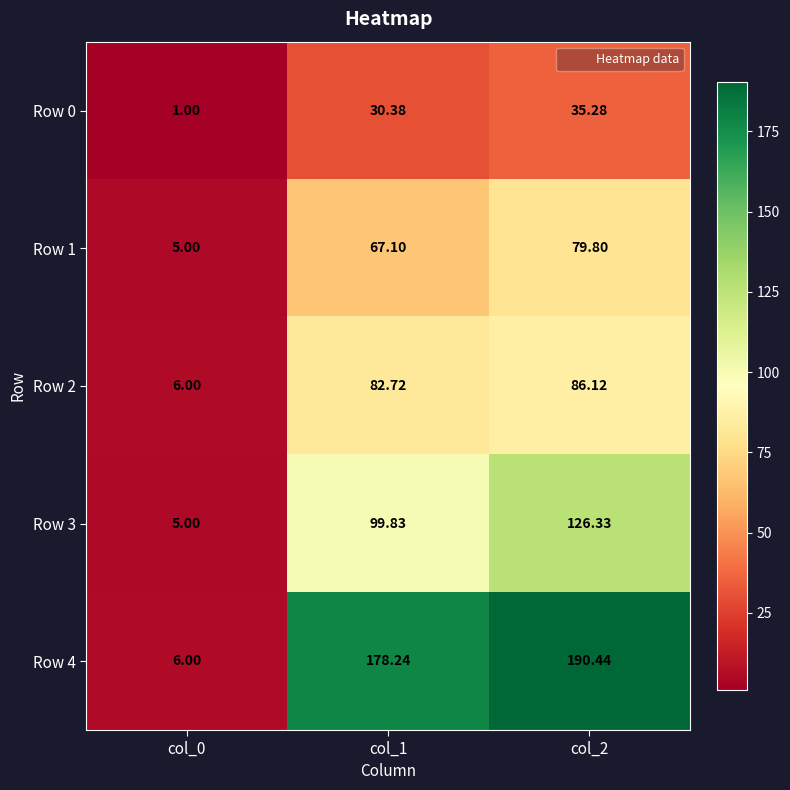

Is the value of Row 1 at col_0 greater than the value of Row 2 at col_1?

No